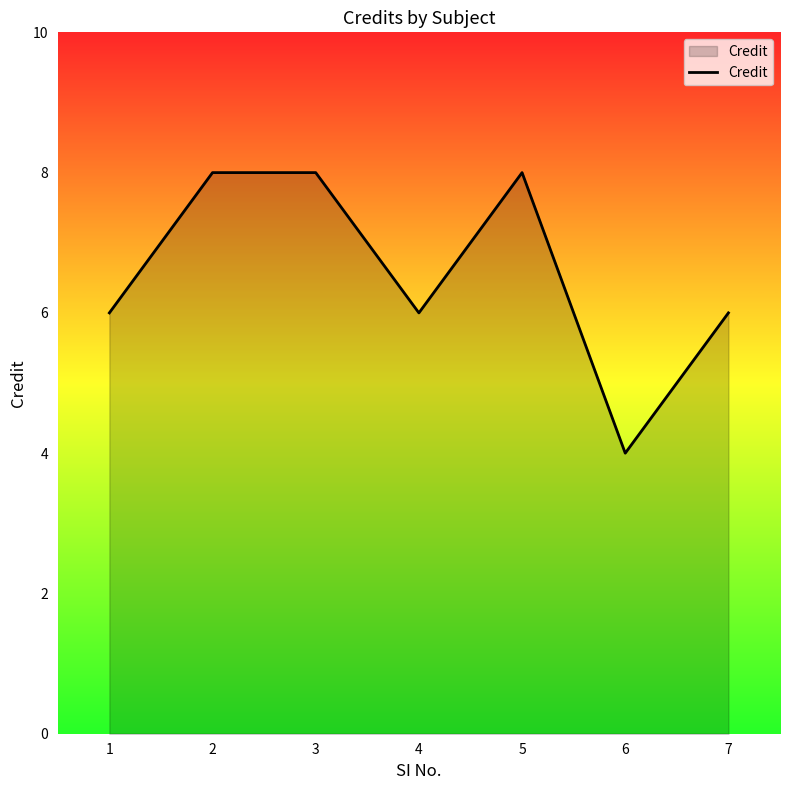

Reading left to right, transcribe all the data shown in this chart.

1=6	2=8	3=8	4=6	5=8	6=4	7=6